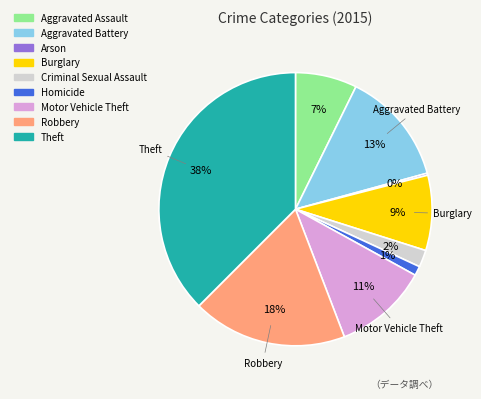

Which slice is the largest?

Theft